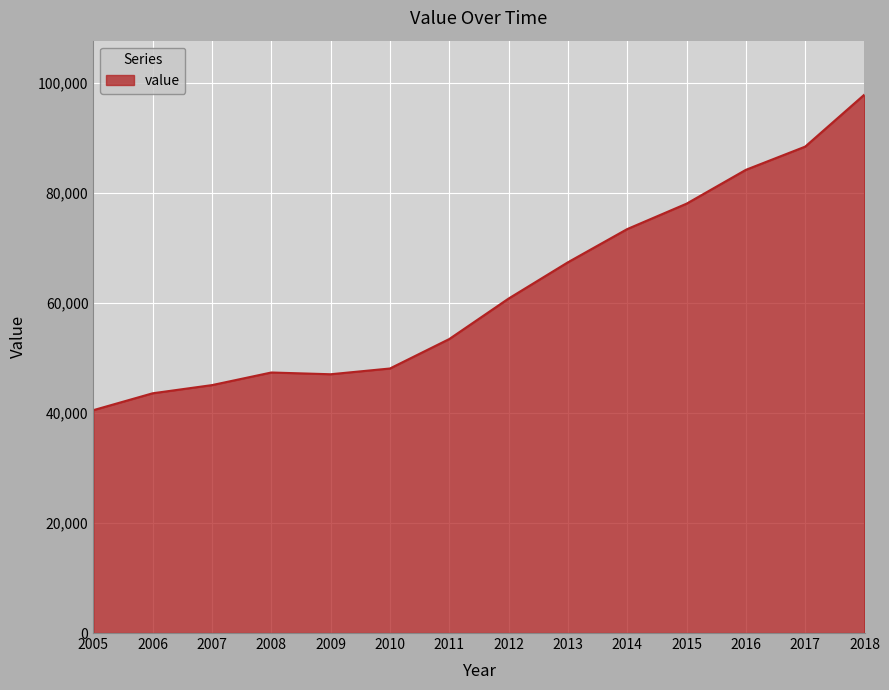

At which category does the chart reach its peak across all series?

2018